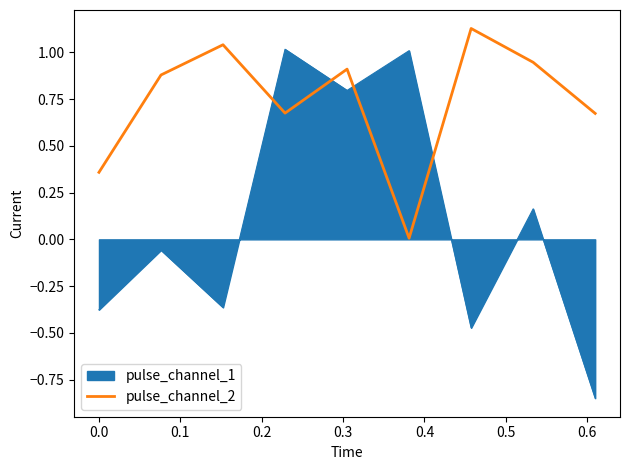

Which series has the largest total across all categories?

pulse_channel_2